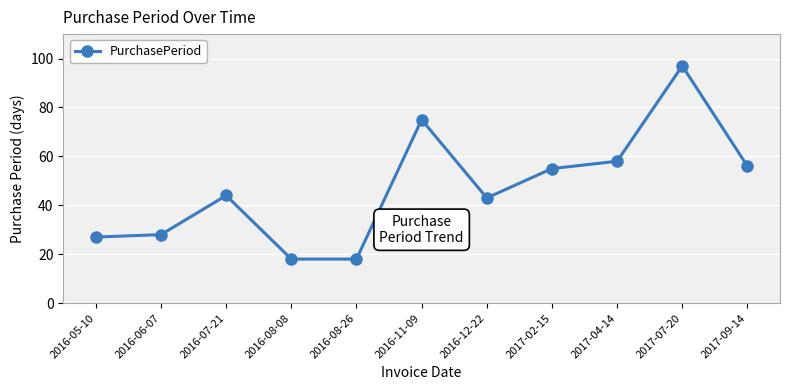

True or false: there are more than 1 points higher than both neighbors.

True